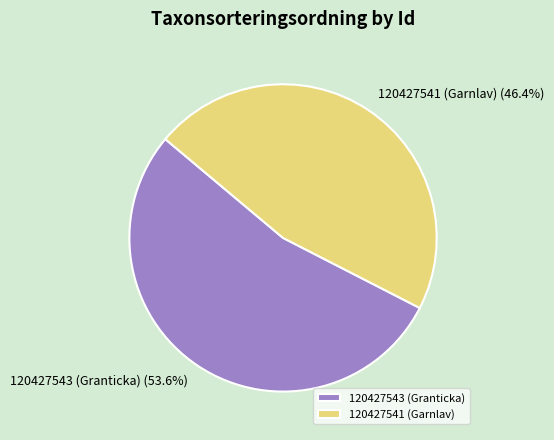

The 120427543 (Granticka) slice represents 65% of the pie. True or false?

False